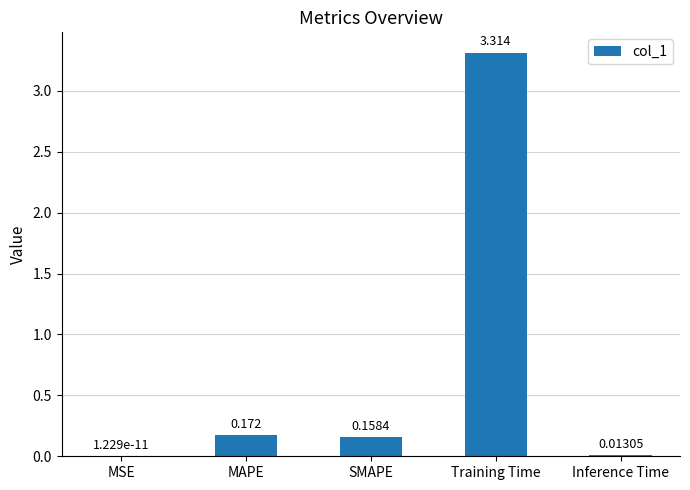

At which label is the value closest to 1?

MAPE